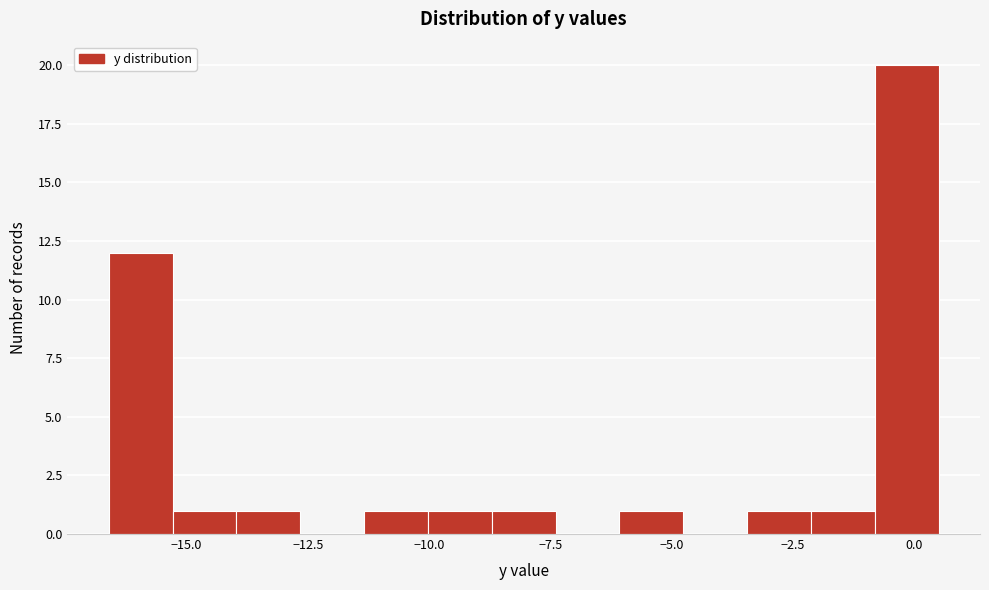

Read against the x-axis, roughly where is the centre of the tallest bar?

0.0